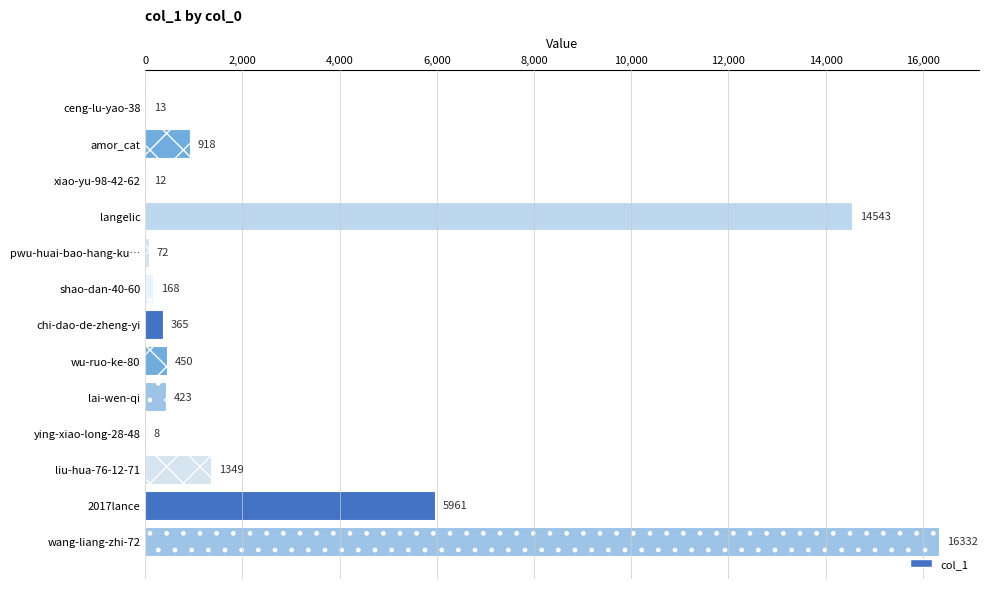

Which has a higher value, shao-dan-40-60 or amor_cat?

amor_cat